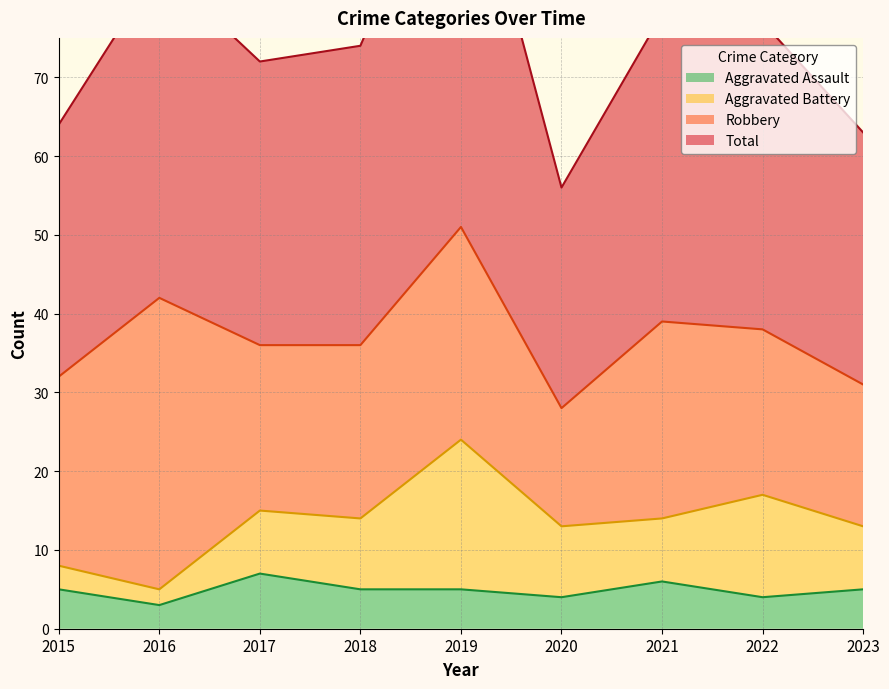

What is the difference between the Aggravated Assault values at 2016 and 2015?

2